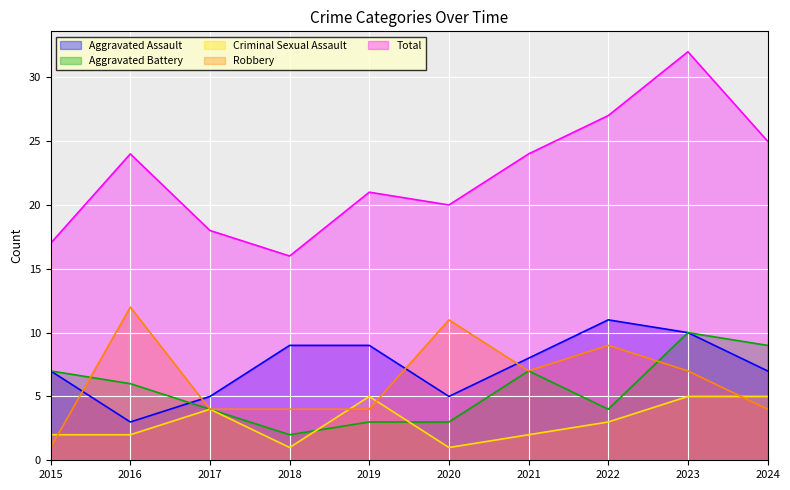

Which has a higher value, 2023 or 2021?

2023